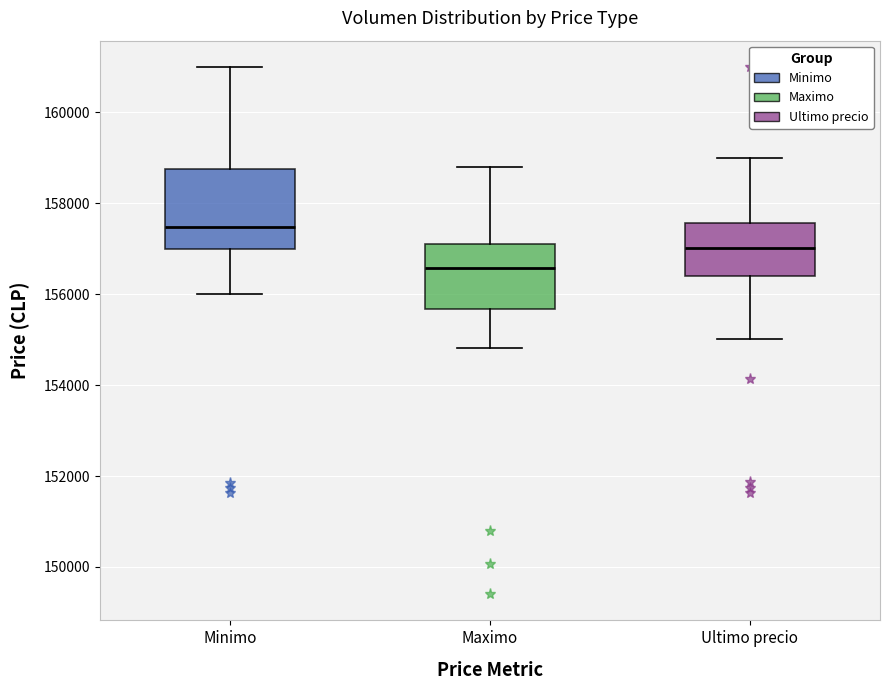

Reading left to right, read every box against the y-axis: the position of its median line, the range the box covers, and the ends of its whiskers. The values are not printed on the chart, so give them approximately, as read against the axis.

Minimo: median 157400, box 157000 to 158800, whiskers 156000 to 161000
Maximo: median 156600, box 155600 to 157200, whiskers 154800 to 158800
Ultimo precio: median 157000, box 156400 to 157600, whiskers 155000 to 159000